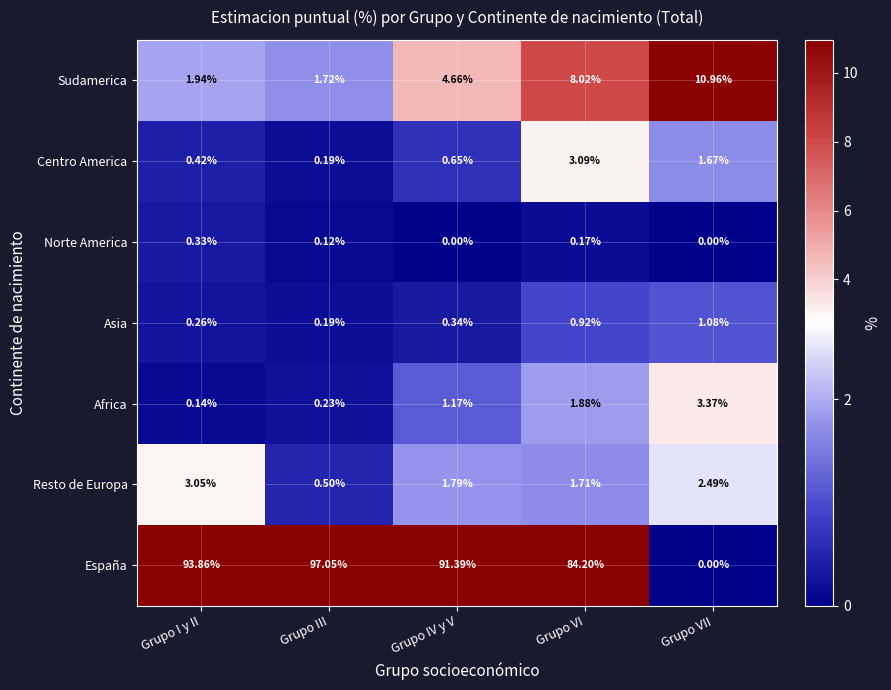

Where does the Resto de Europa series first go above 1?

Grupo I y II